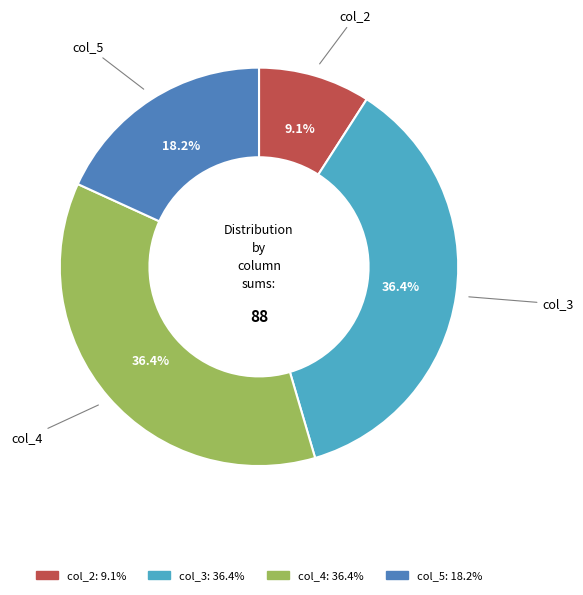

Count the number of slices in the pie.

4